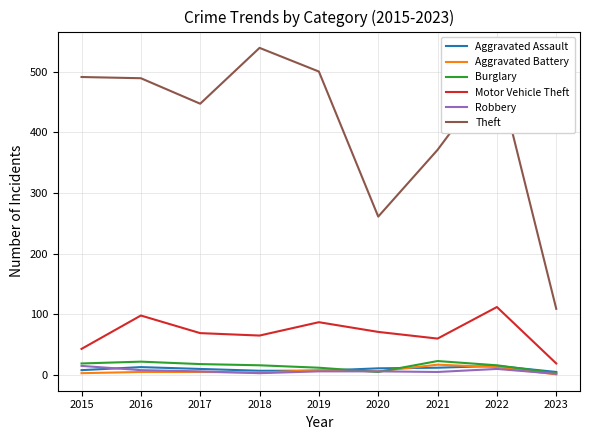

True or false: Aggravated Assault and Theft cross at least once.

False